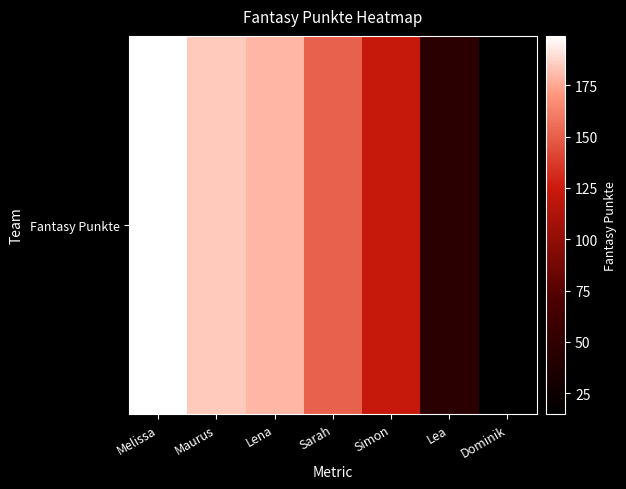

What is the greatest value displayed?

199